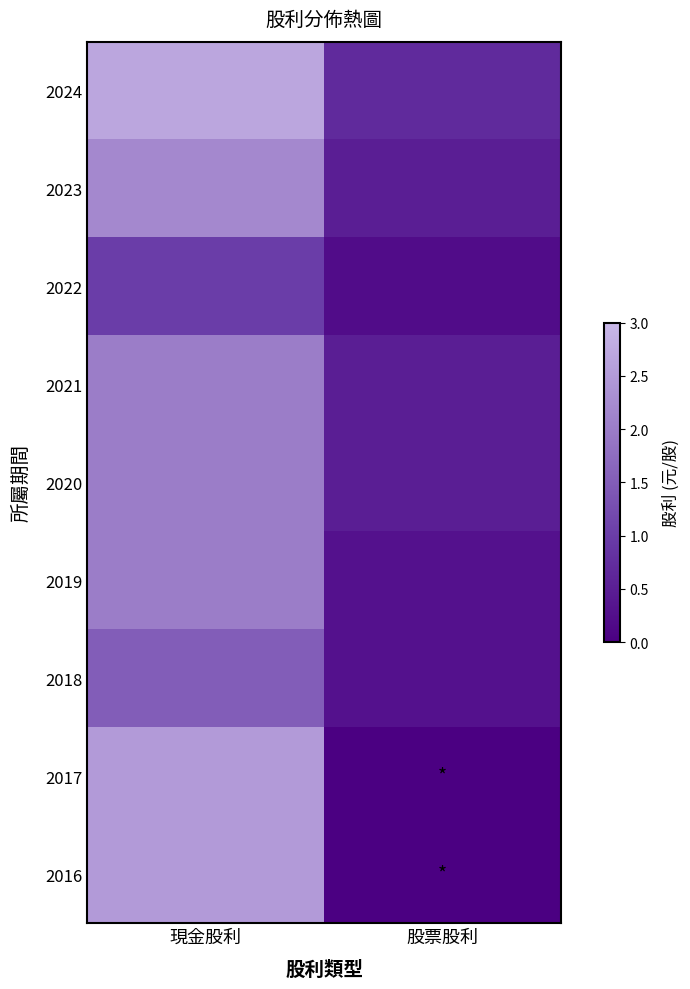

Which series has the largest total across all categories?

2024